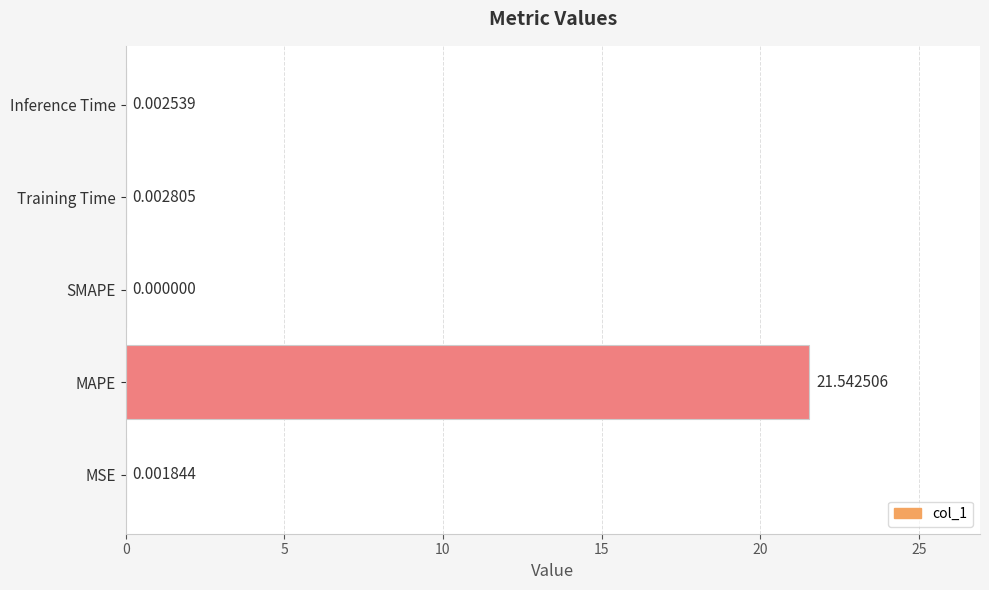

Which has a higher value, Training Time or MAPE?

MAPE